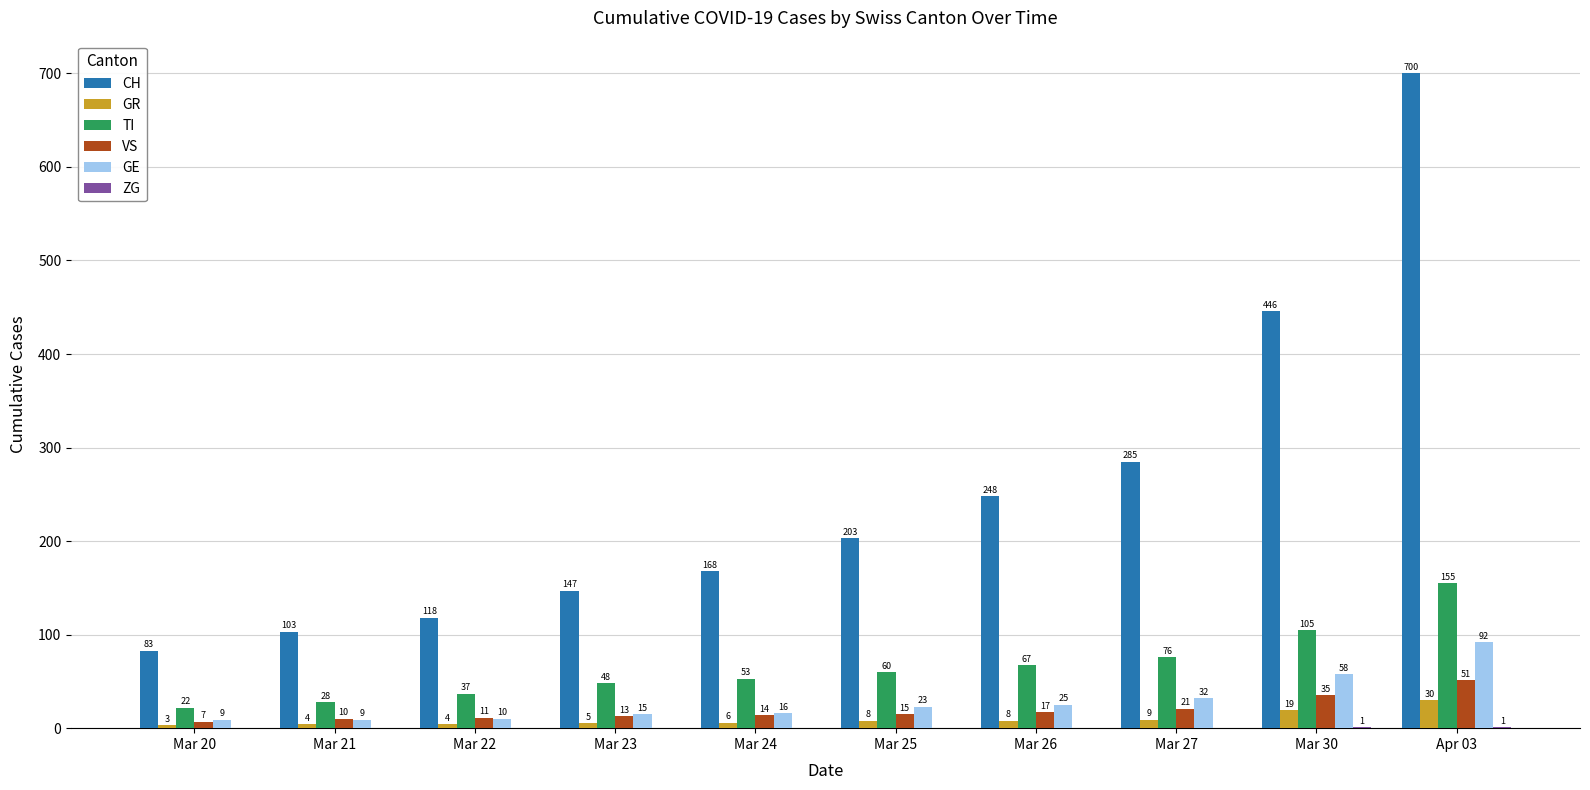

Which series changed the most between Mar 23 and Apr 03?

CH